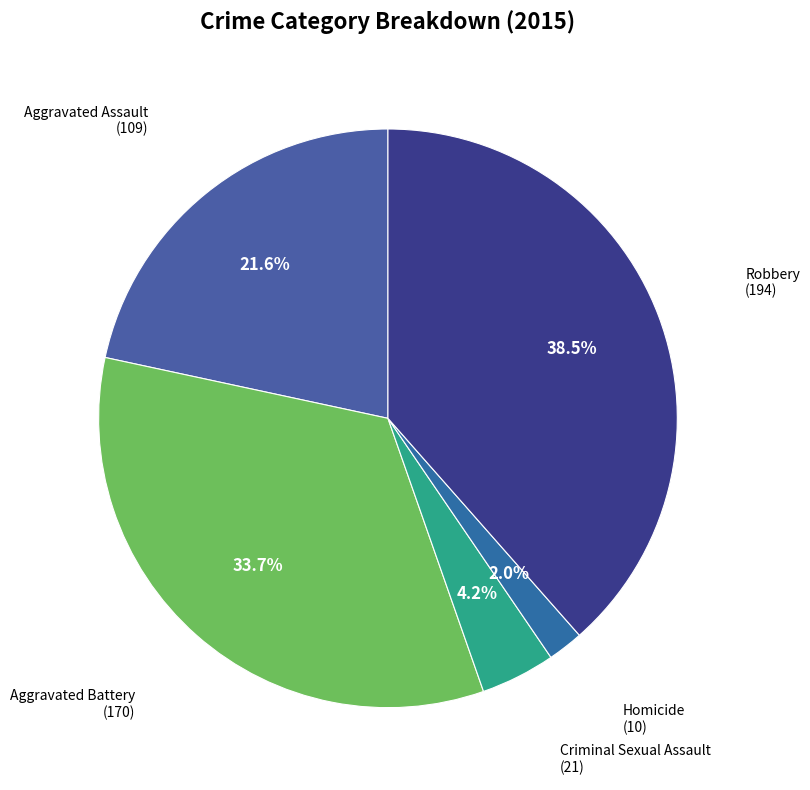

How many slices are in this pie chart?

5